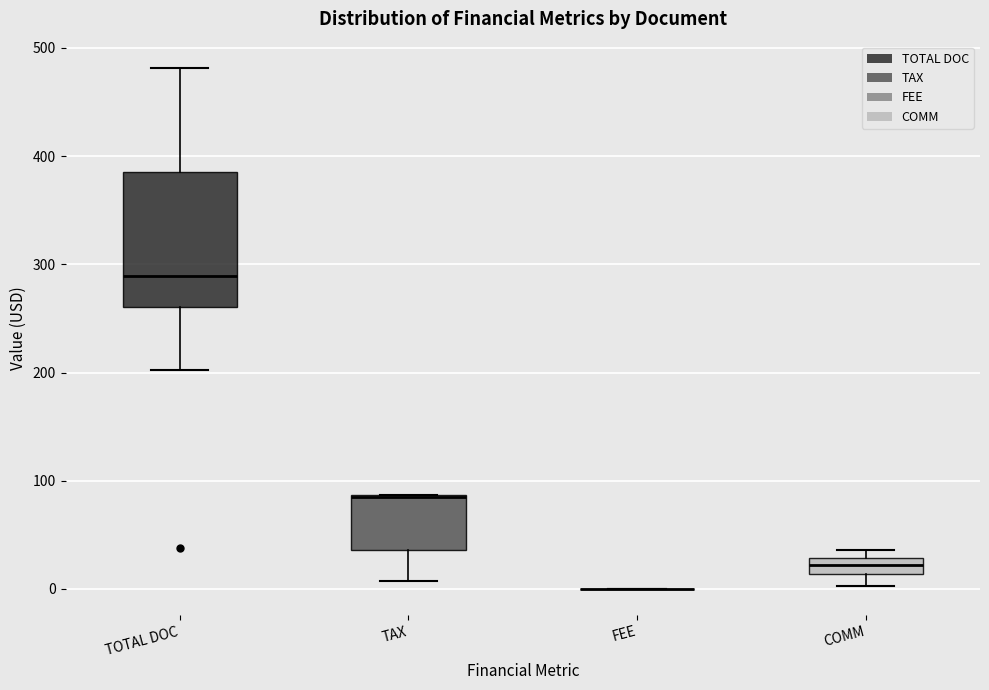

Comparing the boxes themselves (not the whiskers), which one is the tallest?

TOTAL DOC